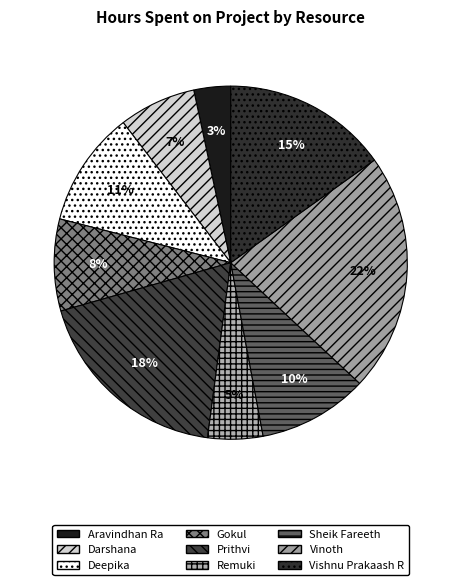

To the nearest percent, what portion does Darshana represent?

7%